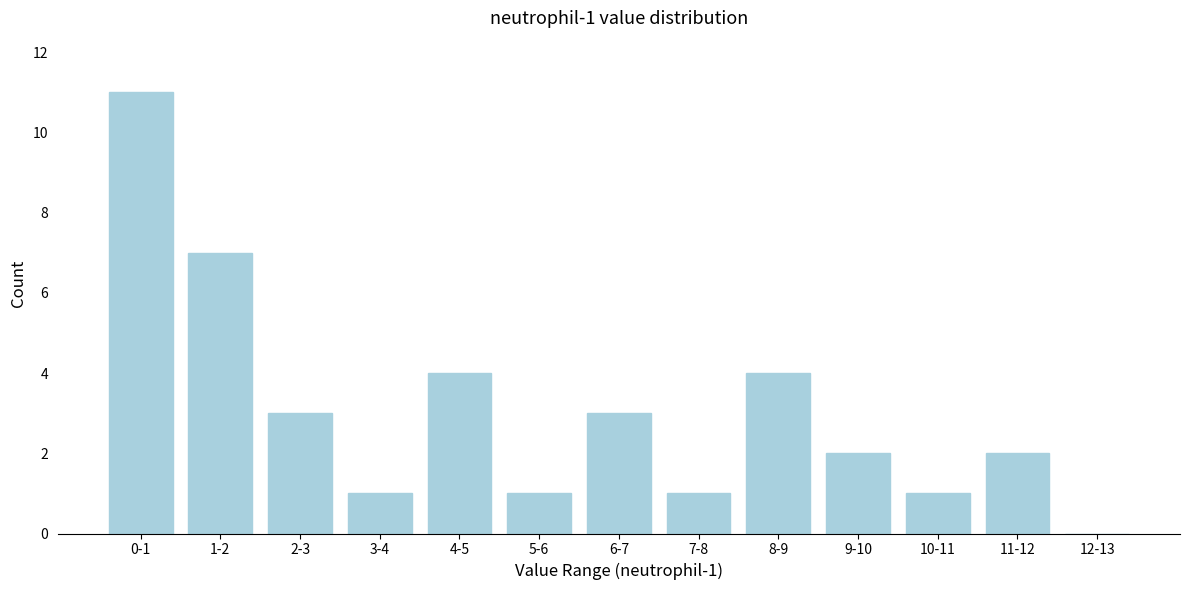

Reading left to right, list all the values displayed in this chart.

0-1=11	1-2=7	2-3=3	3-4=1	4-5=4	5-6=1	6-7=3	7-8=1	8-9=4	9-10=2	10-11=1	11-12=2	12-13=0